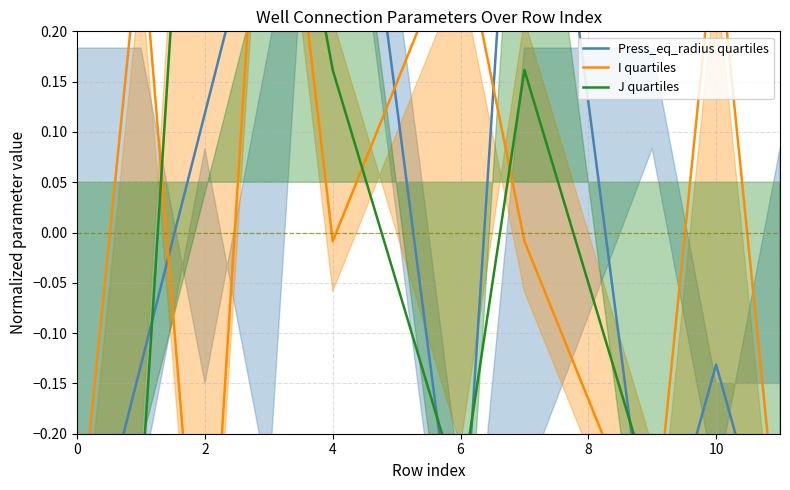

What are all the series names shown in the legend?

Press_eq_radius quartiles, I quartiles, J quartiles